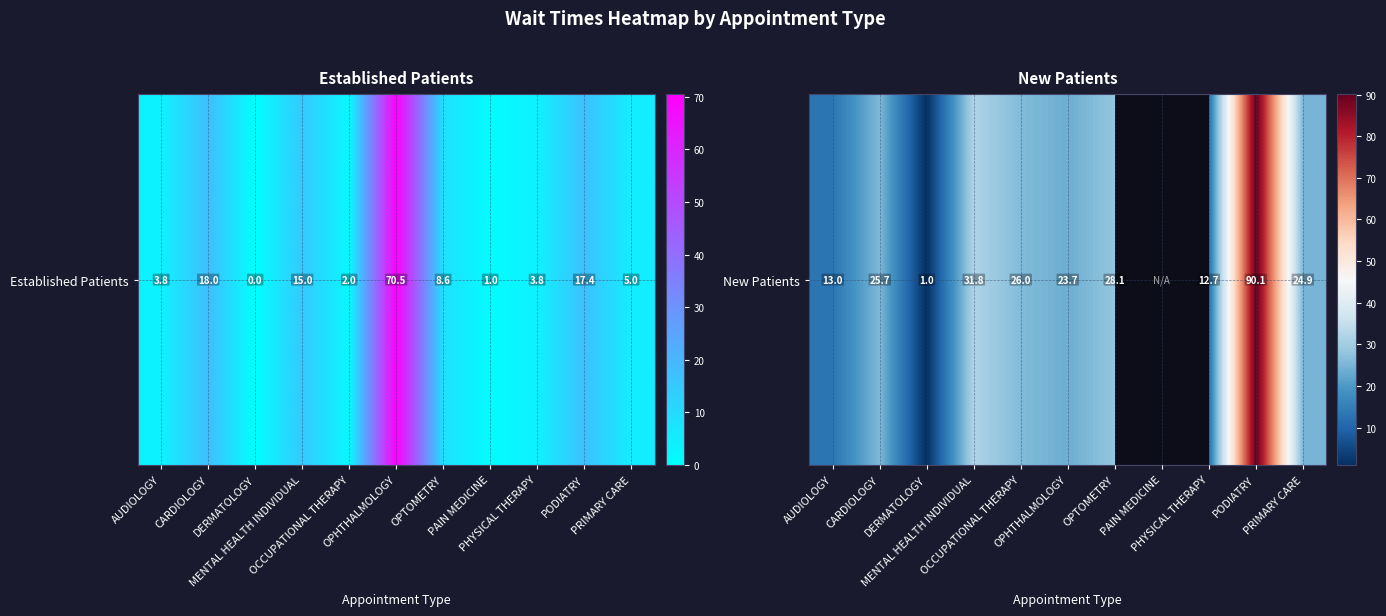

List the labels in order of value, largest first.

PAIN MEDICINE, PODIATRY, MENTAL HEALTH INDIVIDUAL, OPTOMETRY, OCCUPATIONAL THERAPY, CARDIOLOGY, PRIMARY CARE, OPHTHALMOLOGY, AUDIOLOGY, PHYSICAL THERAPY, DERMATOLOGY